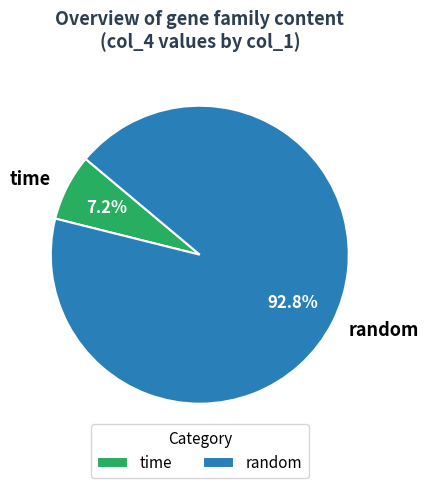

Which has a higher value, time or random?

random